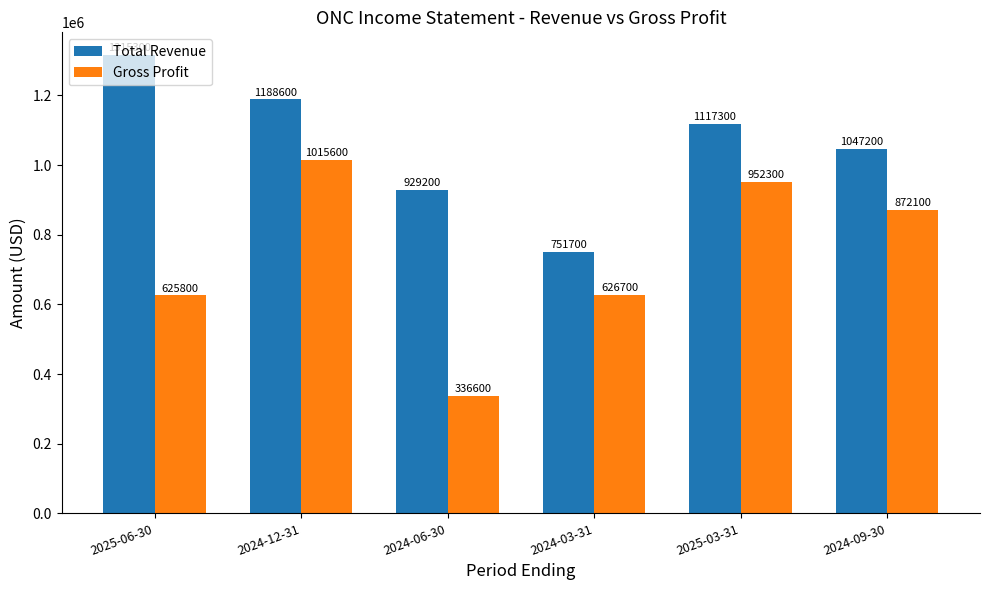

Are the bars horizontal?

No